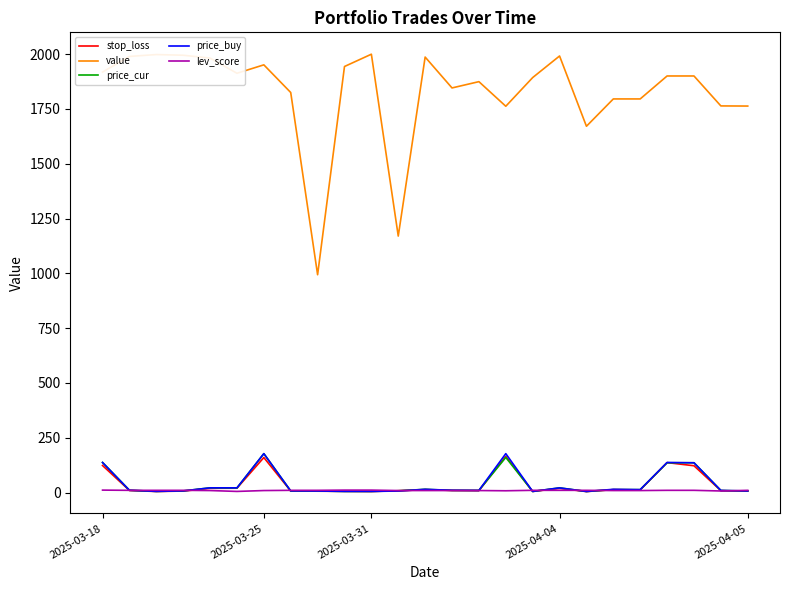

What is the average value of the price_cur series?

38.0